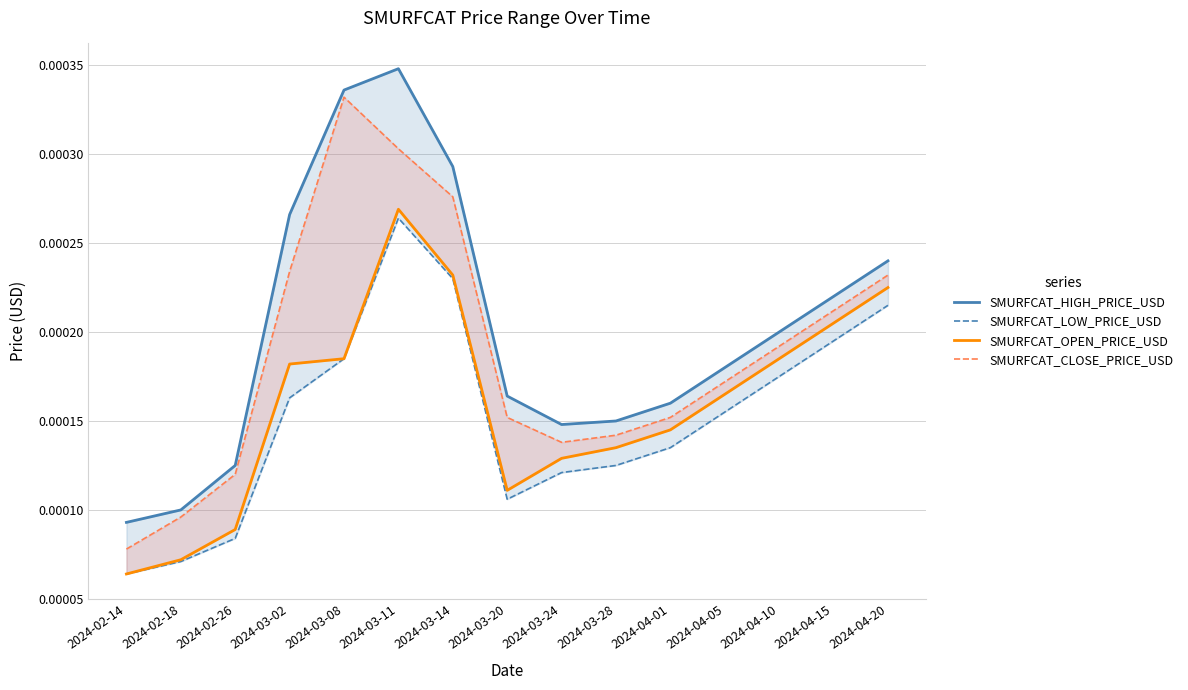

Is it true that SMURFCAT_HIGH_PRICE_USD equals 0.0 at 2024-03-08?

False